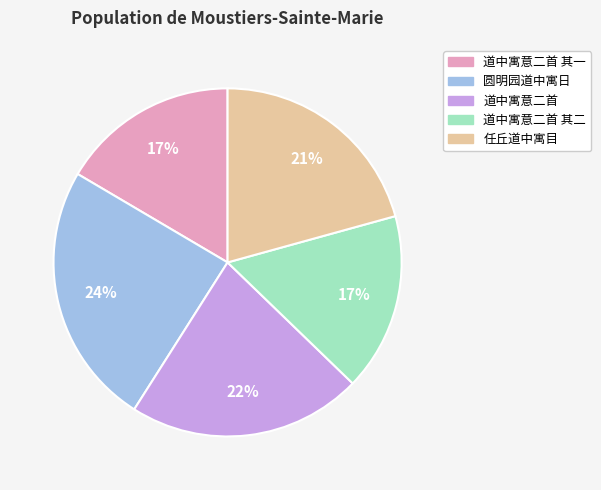

The 任丘道中寓目 slice represents 32% of the pie. True or false?

False